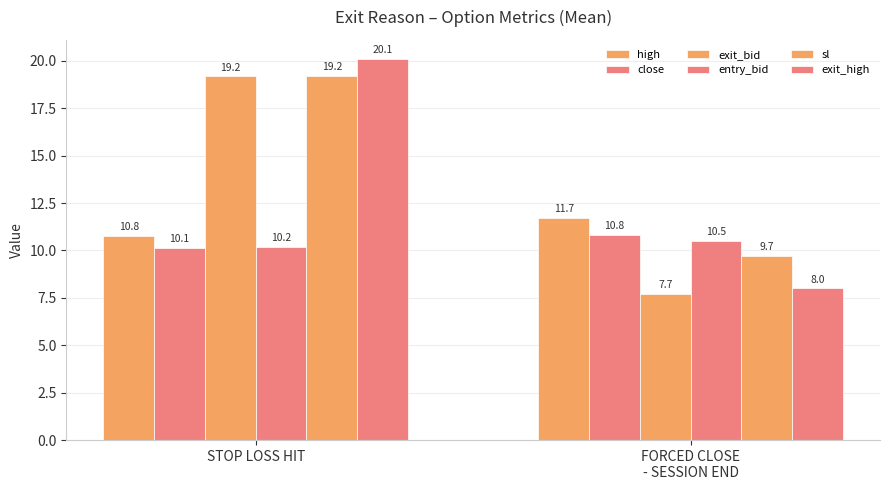

How many series are shown in this chart?

6